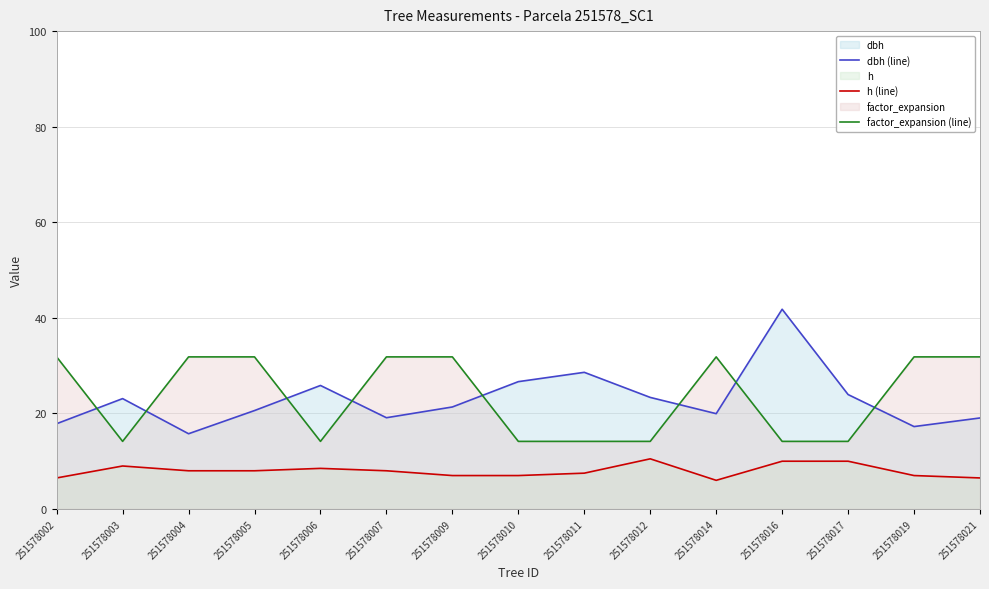

Reading left to right, transcribe all the data shown in this chart.

dbh (line): 17.9	23.1	15.8	20.6	25.9	19.1	21.4	26.6	28.6	23.4	19.9	41.8	23.9	17.2	19.1
h (line): 6.5	9.0	8.0	8.0	8.5	8.0	7.0	7.0	7.5	10.5	6.0	10.0	10.0	7.0	6.5
factor_expansion (line): 31.8	14.2	31.8	31.8	14.2	31.8	31.8	14.2	14.2	14.2	31.8	14.2	14.2	31.8	31.8